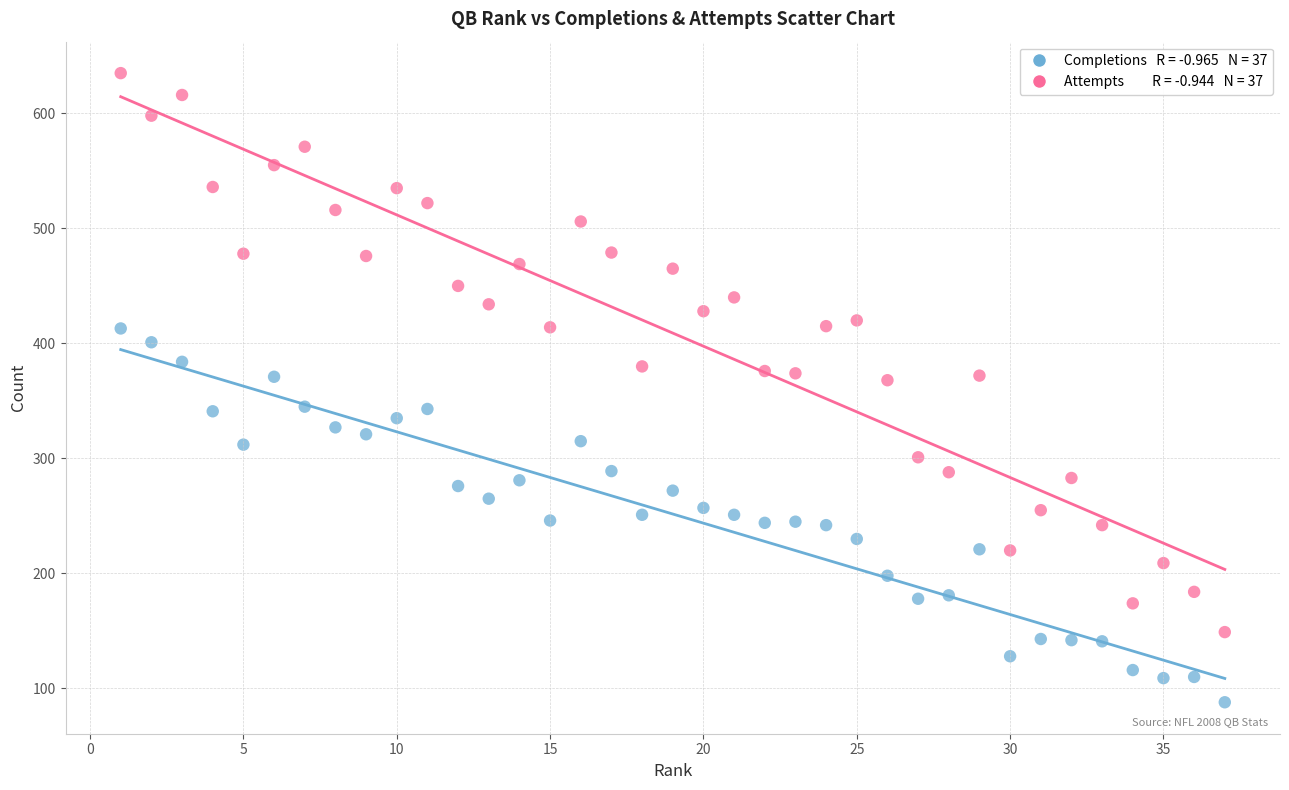

Across all data points, what is the range of Y values (max minus min)?

547